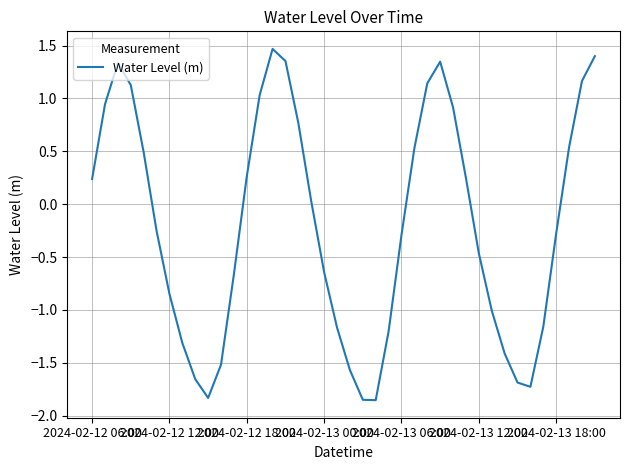

What is the maximum value shown in the chart?

1.5